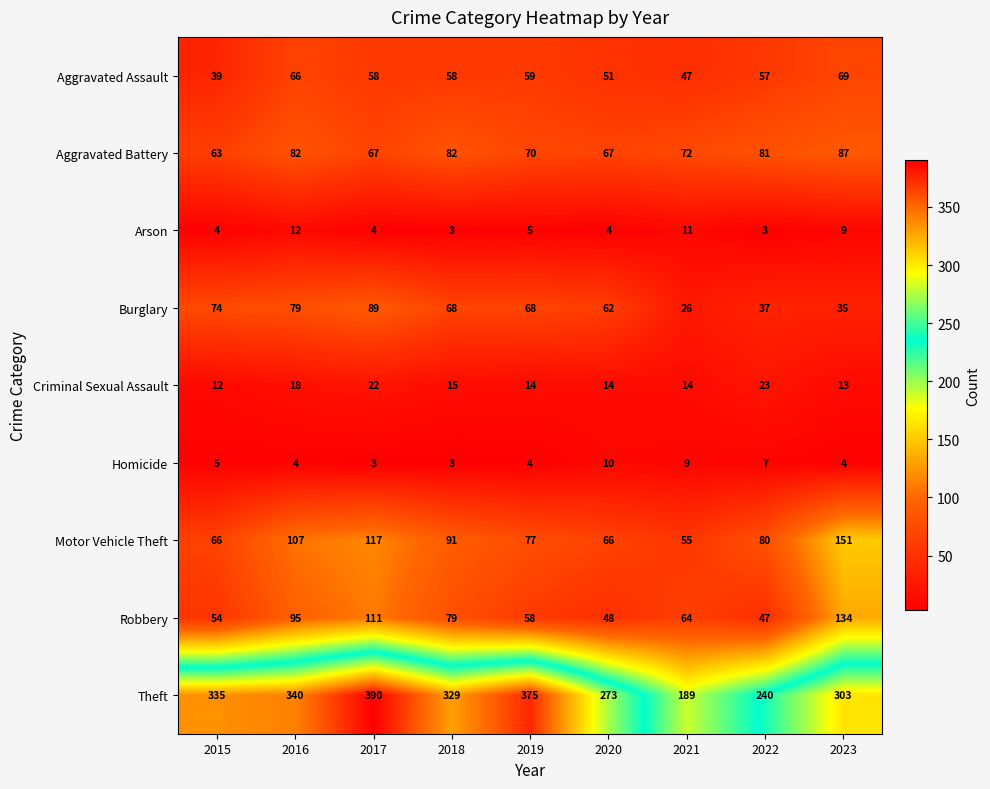

What is the difference between the Aggravated Assault values at 2017 and 2020?

7